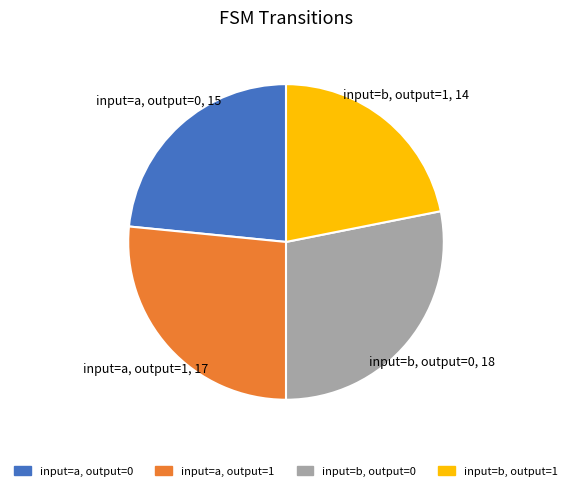

Does any single category account for the majority?

No